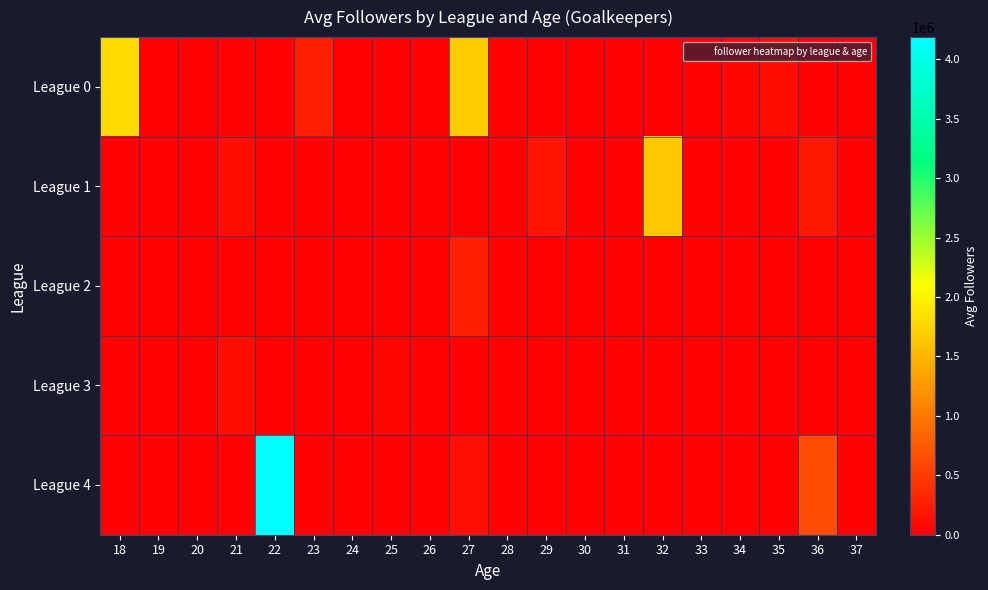

Between 26 and 18, which is larger?

18